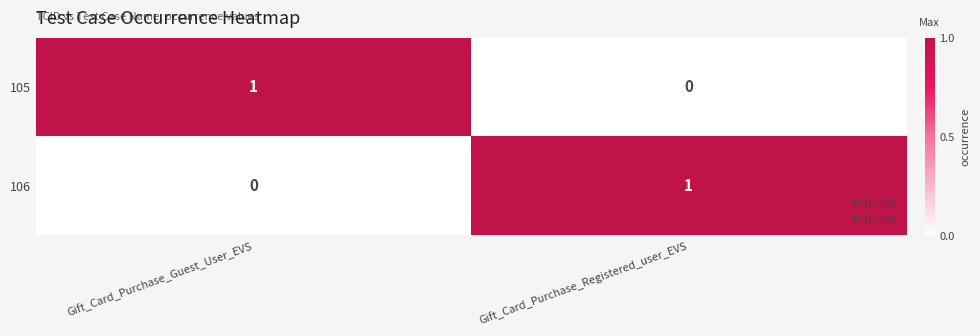

What is the greatest value displayed?

1